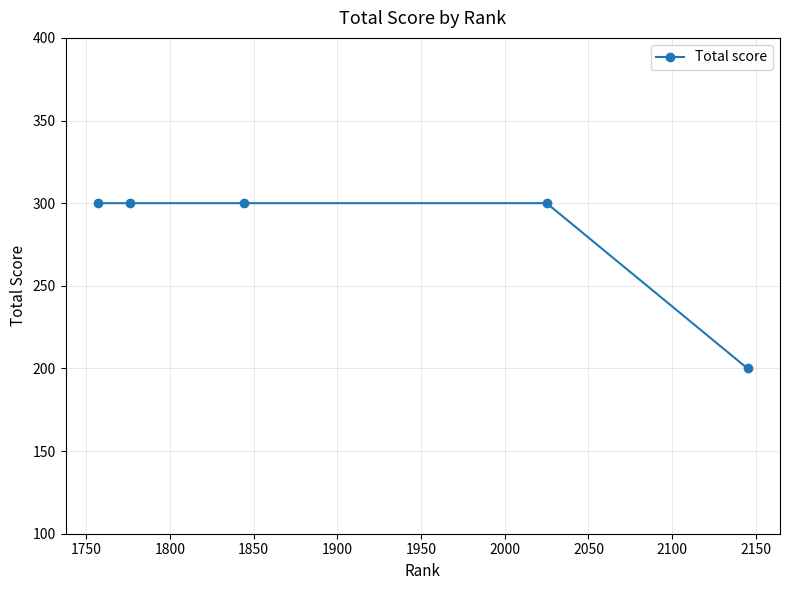

What is the average value?

280